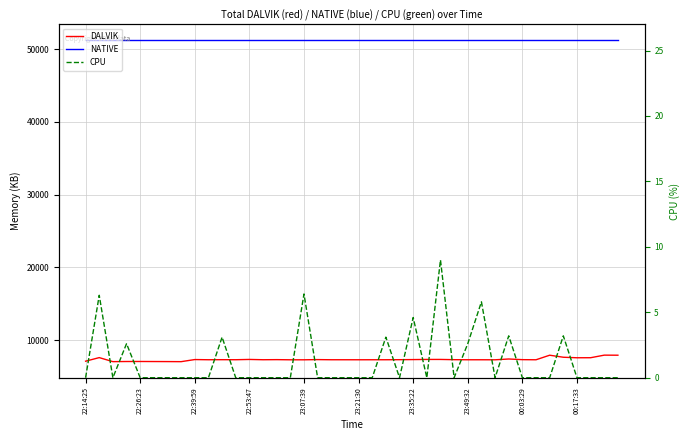

How many values in the DALVIK series are below 7307?

20